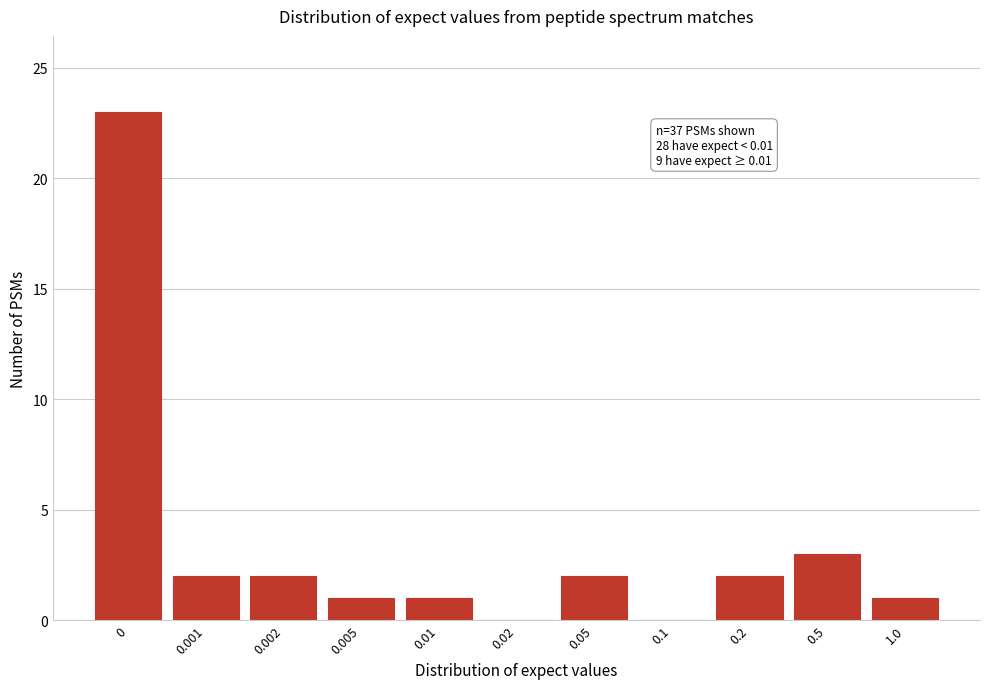

Reading left to right, list all the values displayed in this chart.

0=23	0.001=2	0.002=2	0.005=1	0.01=1	0.02=0	0.05=2	0.1=0	0.2=2	0.5=3	1.0=1